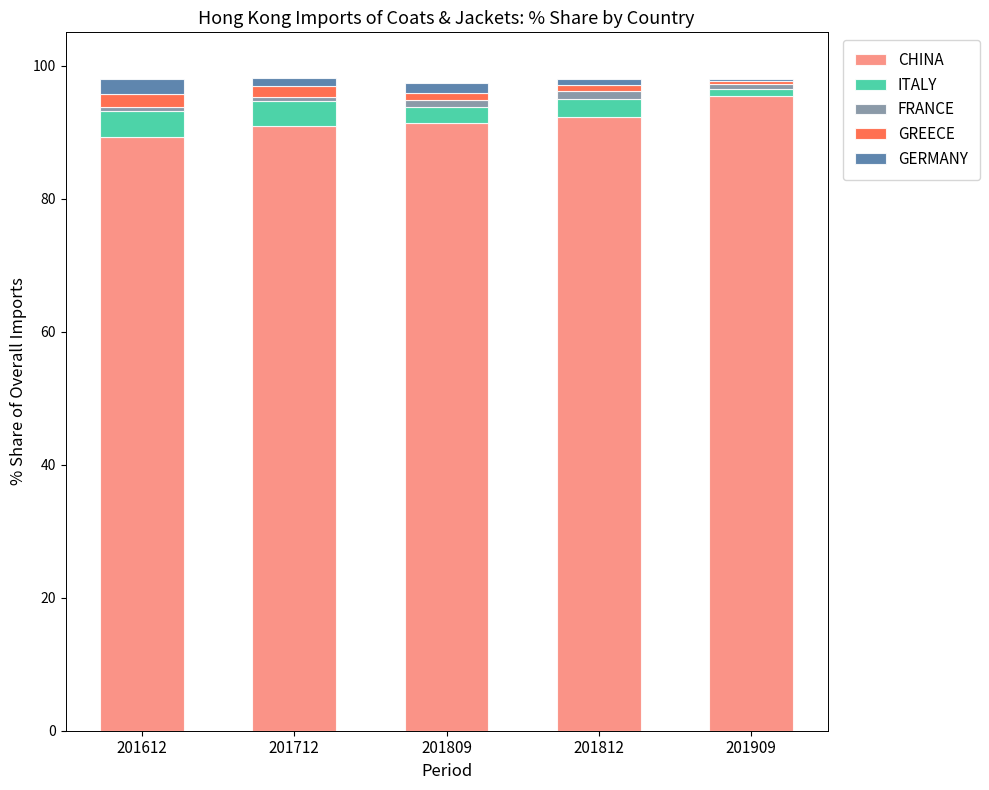

What is the highest value of the CHINA series?

95.4